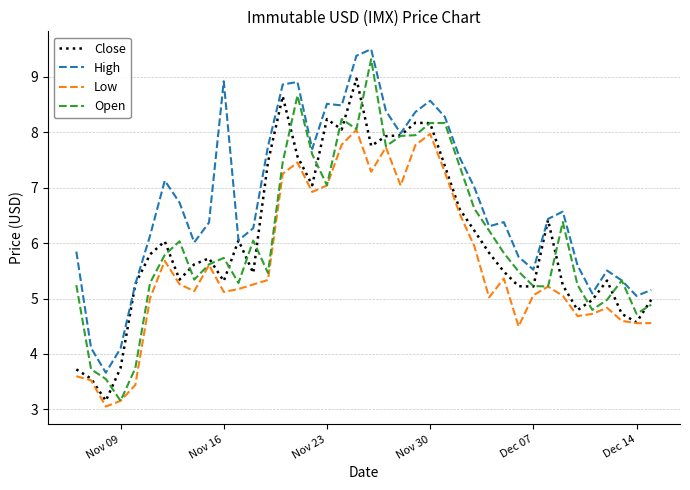

What is the maximum value for Close?

9.0